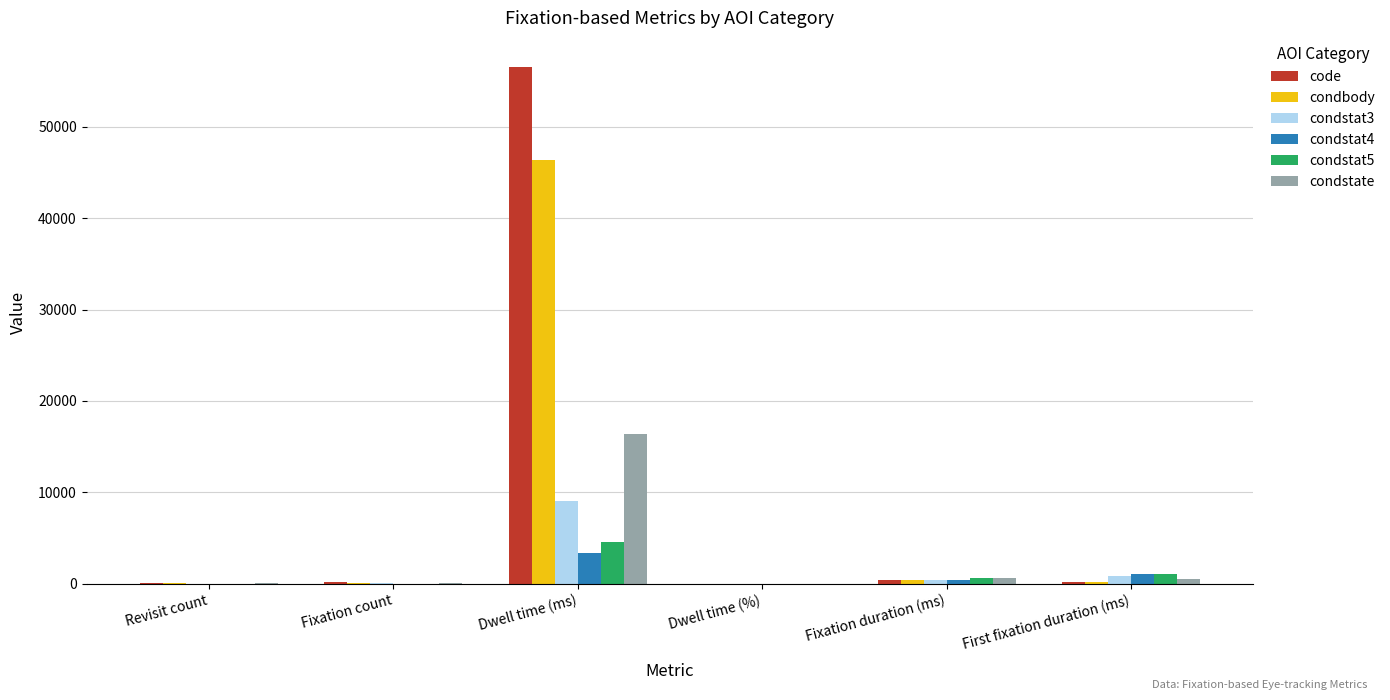

Which series has the largest total across all categories?

code